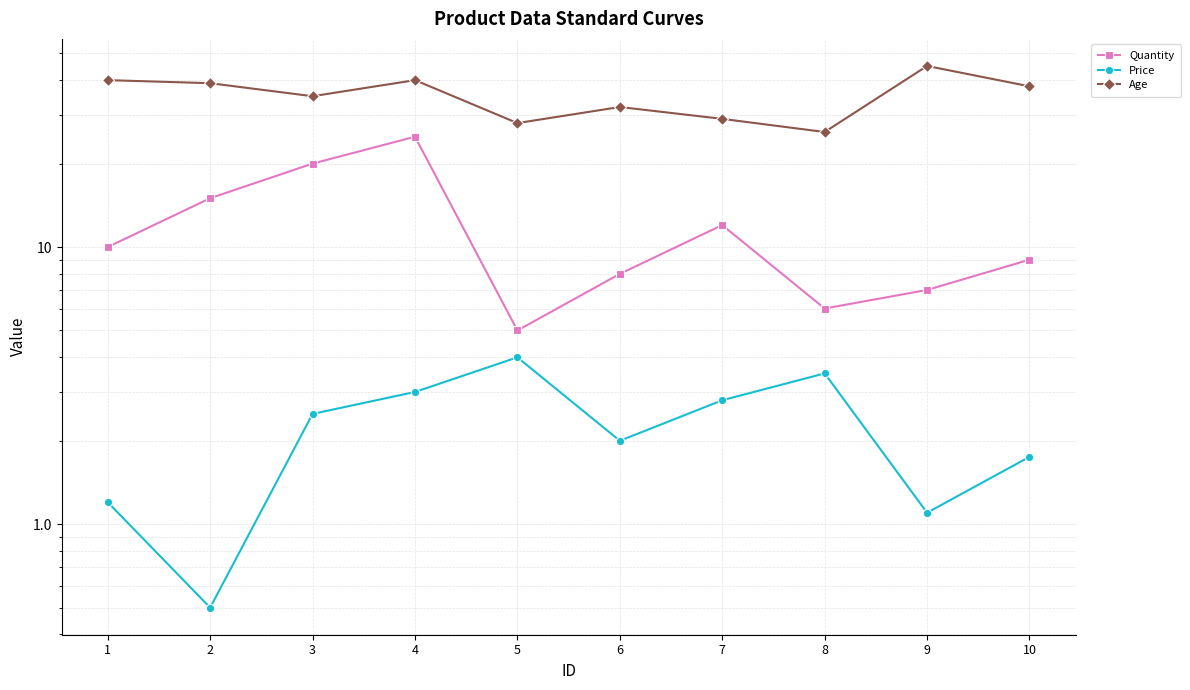

What is the difference between the Quantity values at 4 and 2?

10.0